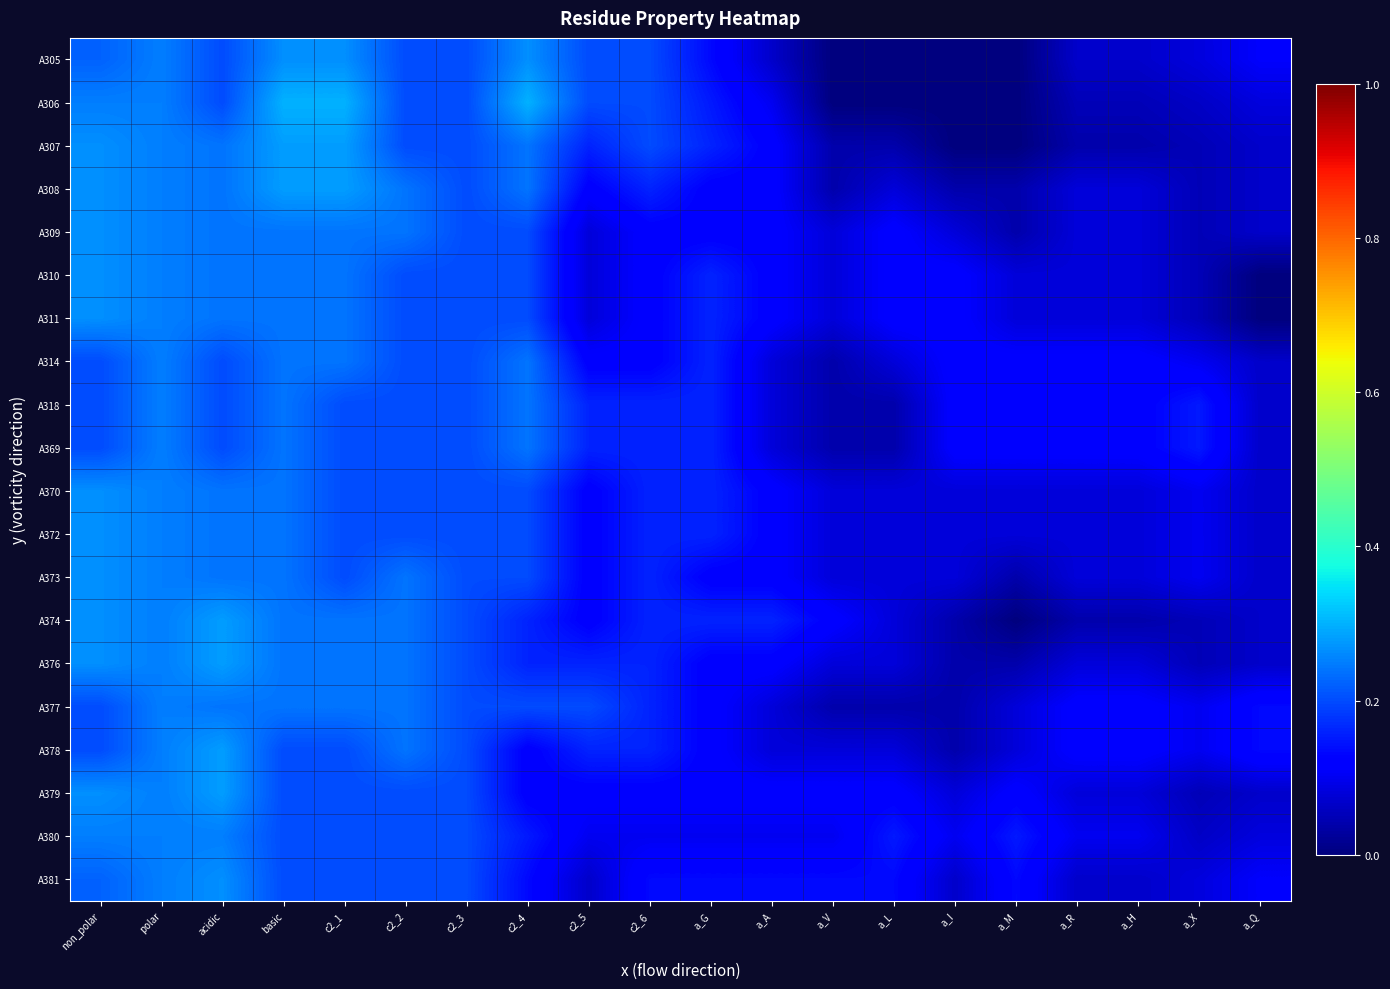

At how many categories does at least one series exceed 0?

20